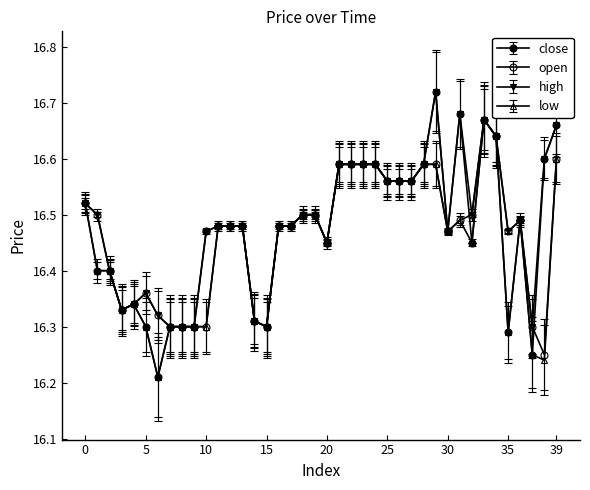

How many interior local valleys does the high series have?

7